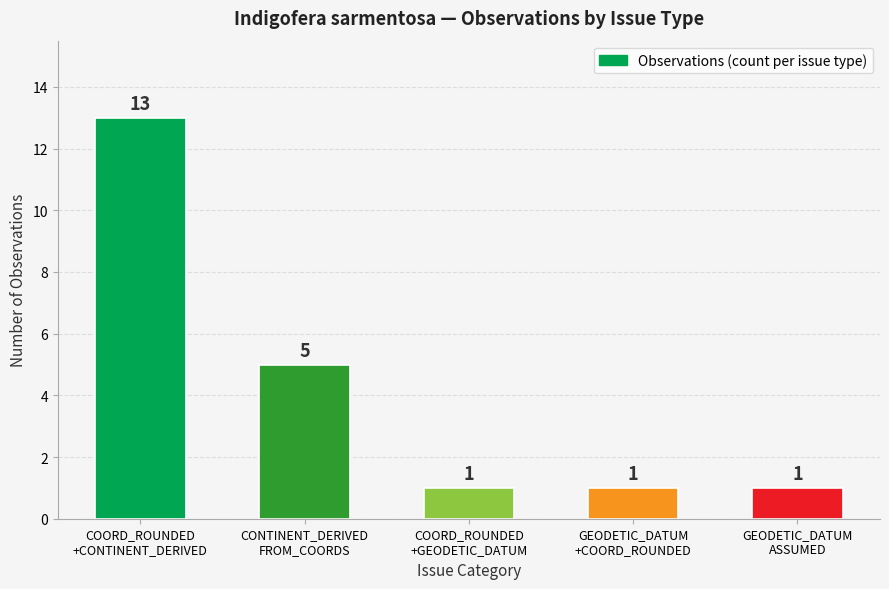

What is the label of the 3rd bar from the left?

COORD_ROUNDED
+GEODETIC_DATUM